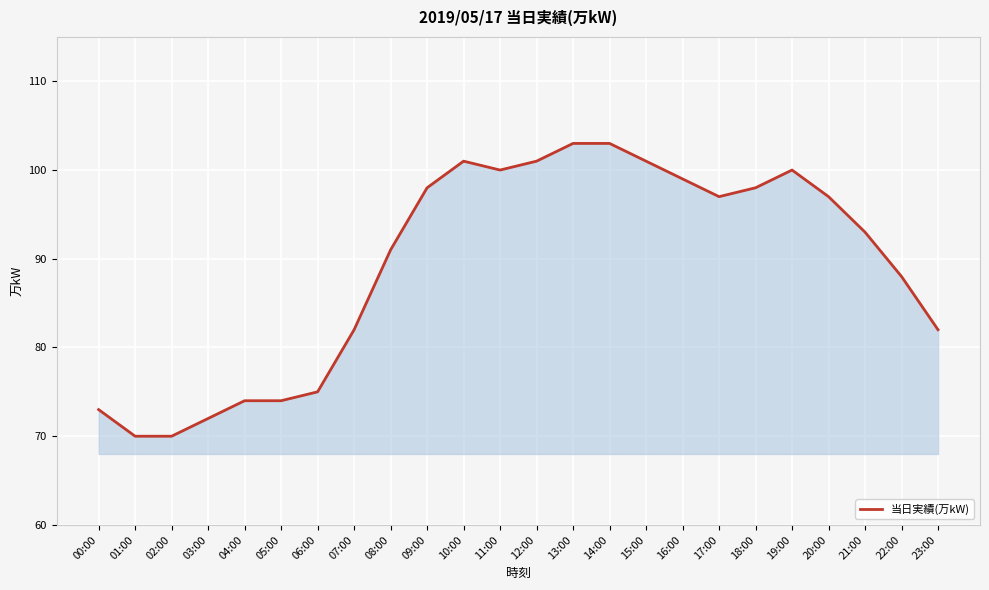

Reading right to left, transcribe all the data shown in this chart.

23:00=82	22:00=88	21:00=93	20:00=97	19:00=100	18:00=98	17:00=97	16:00=99	15:00=101	14:00=103	13:00=103	12:00=101	11:00=100	10:00=101	09:00=98	08:00=91	07:00=82	06:00=75	05:00=74	04:00=74	03:00=72	02:00=70	01:00=70	00:00=73